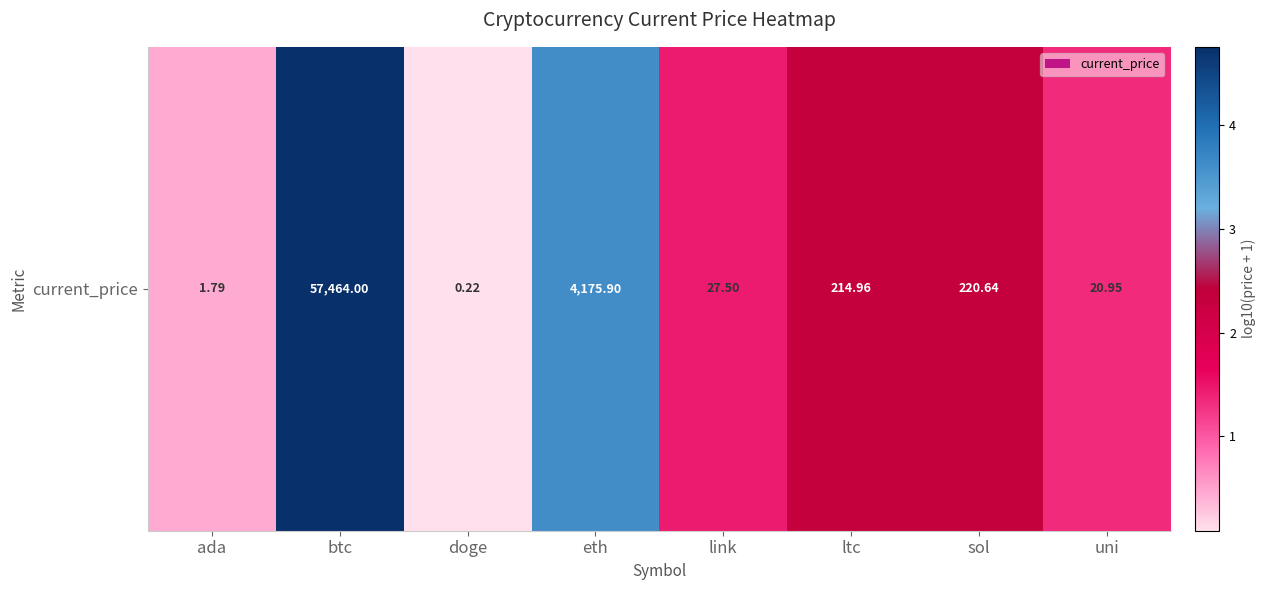

What is the average value?

2.0